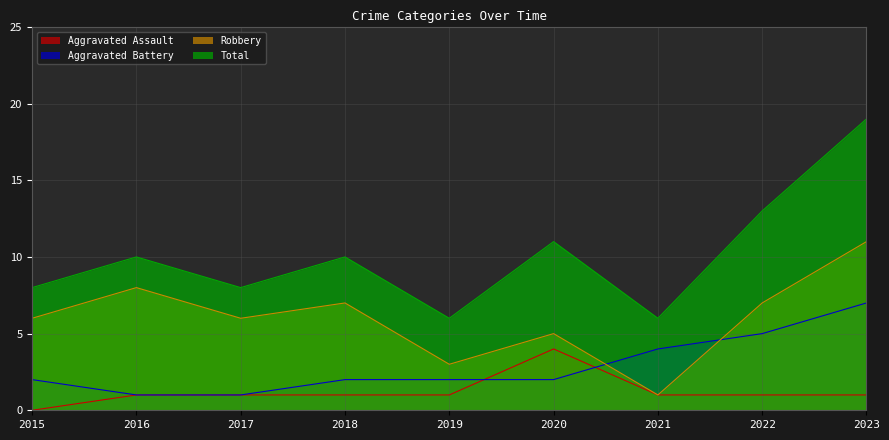

Reading left to right, what are all the values shown in this chart?

Aggravated Assault: 0	1	1	1	1	4	1	1	1
Aggravated Battery: 2	1	1	2	2	2	4	5	7
Robbery: 6	8	6	7	3	5	1	7	11
Total: 8	10	8	10	6	11	6	13	19